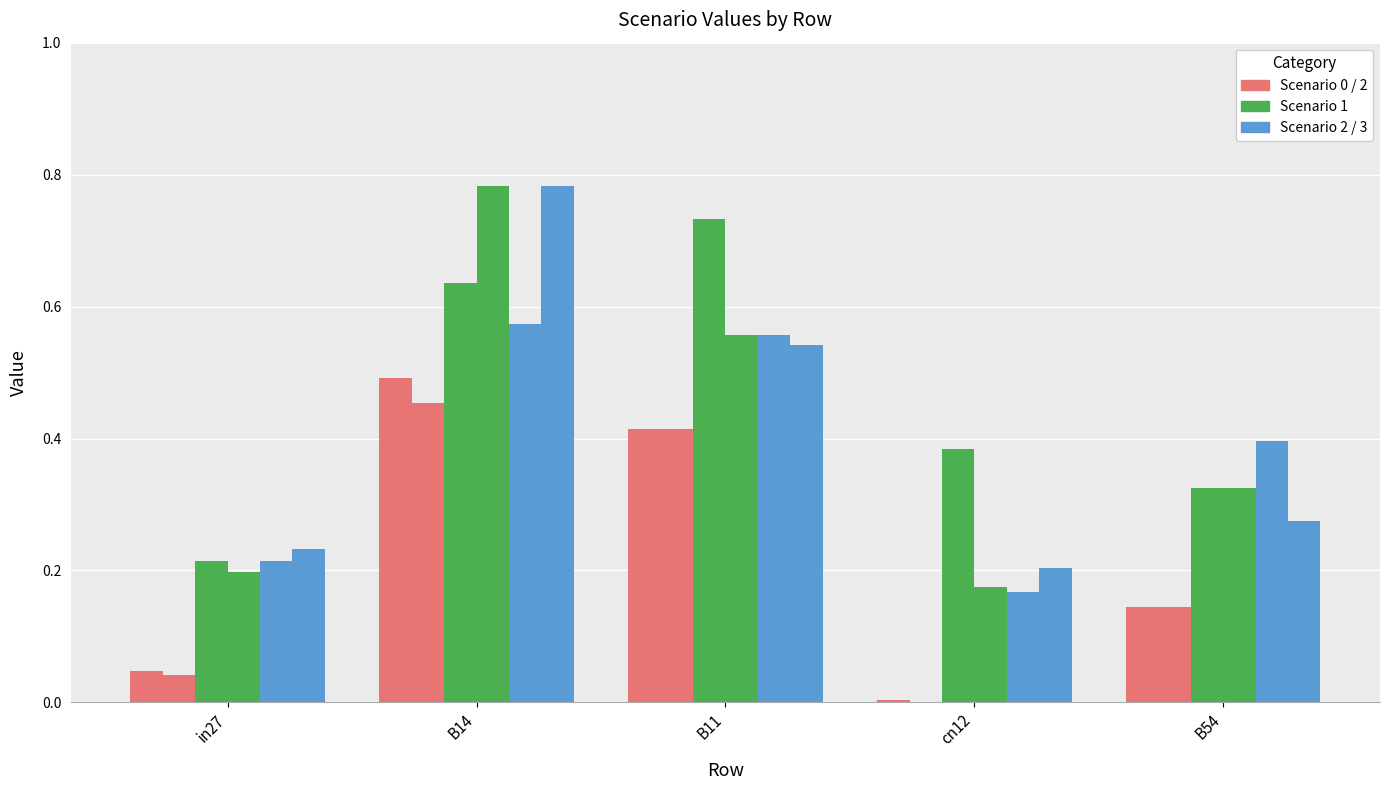

What is the label of the 3rd bar from the right?

B11